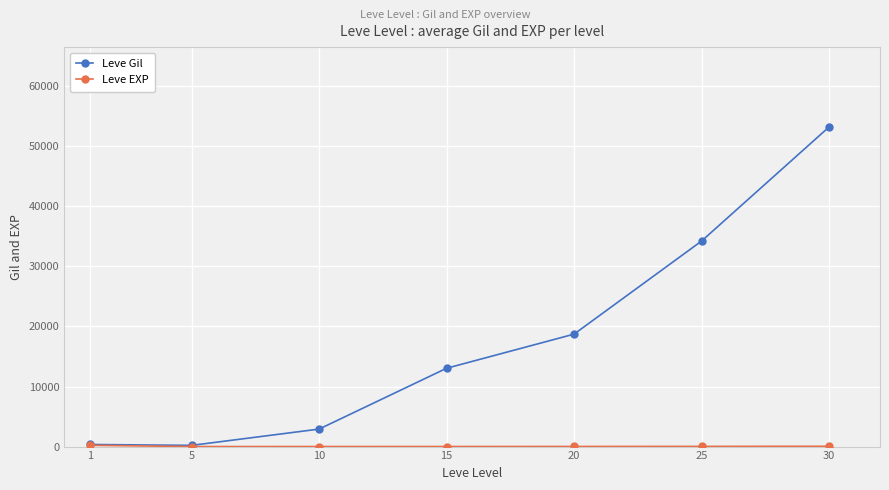

What is the value of the Leve Gil point at the 4th from the left?

13040.0